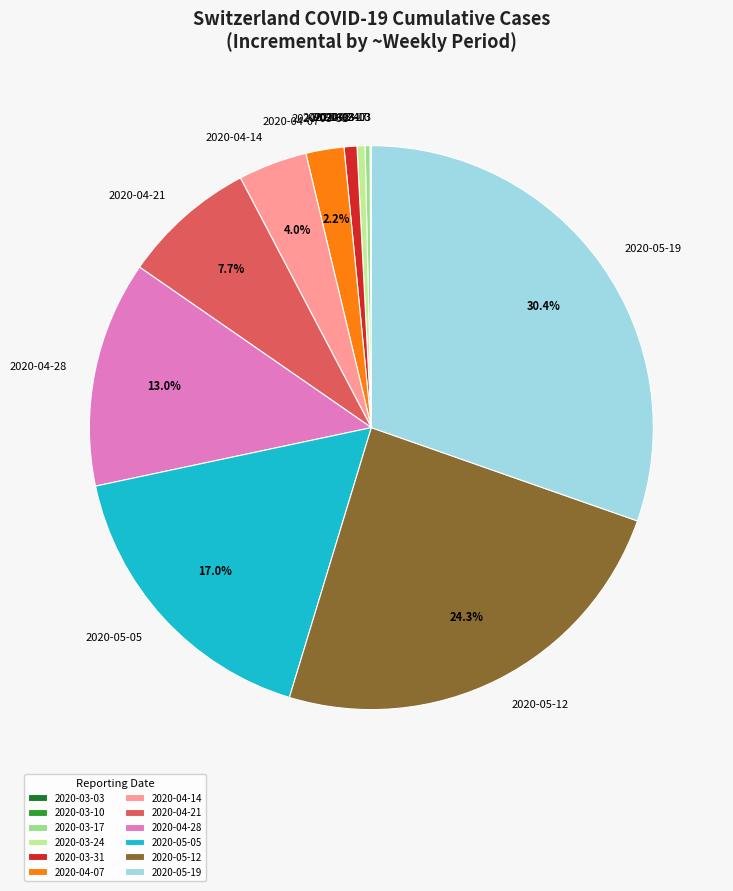

Which category has the biggest portion of the pie?

2020-05-19